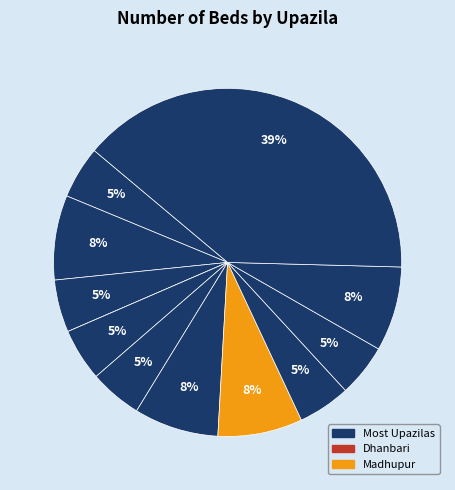

Is there any slice that represents more than half of the pie?

No